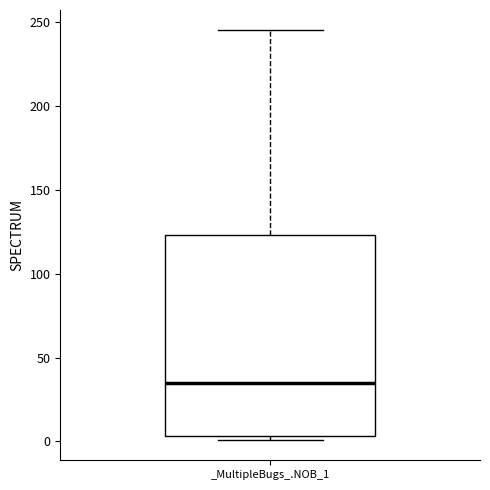

Transcribe this box plot: give where the median line is, the range the box spans, and where the two whiskers end, as read against the y-axis. The values are not printed on the chart, so give them approximately, as read against the axis.

median 35, box 5 to 125, whiskers 0 to 245